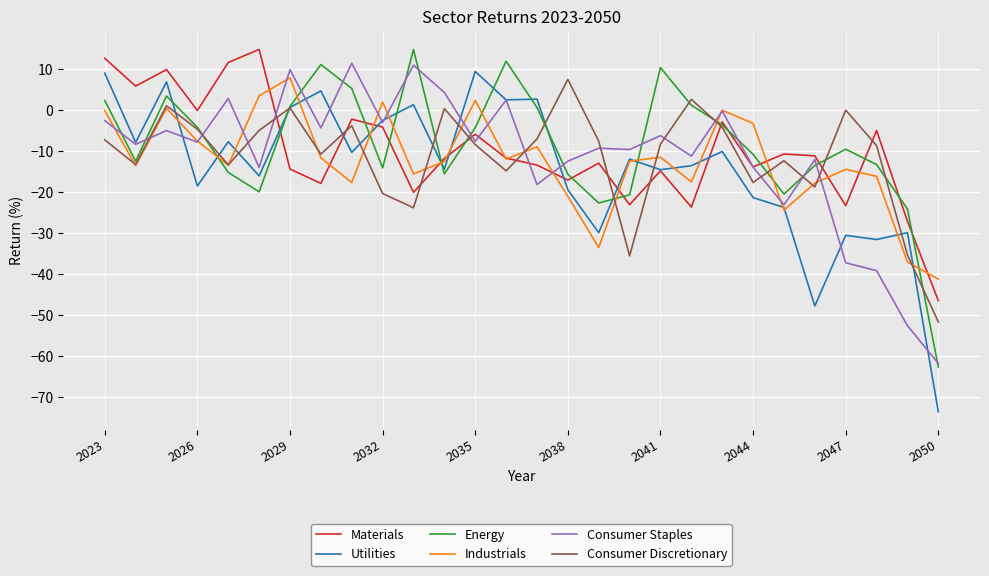

What is the smallest value displayed?

-73.5